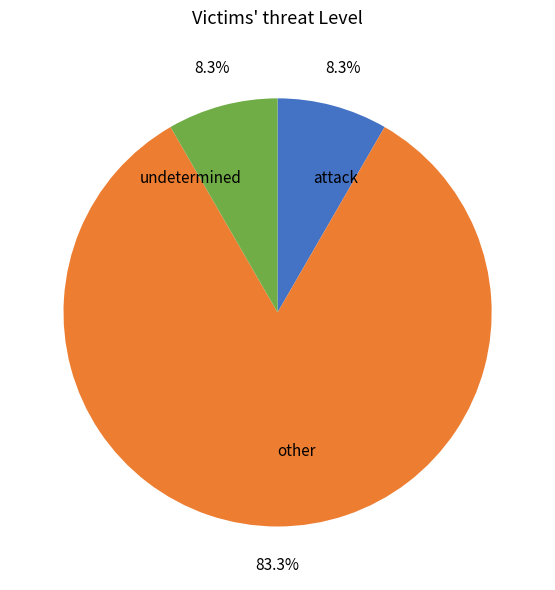

What portion of the pie excludes attack?

91.7%